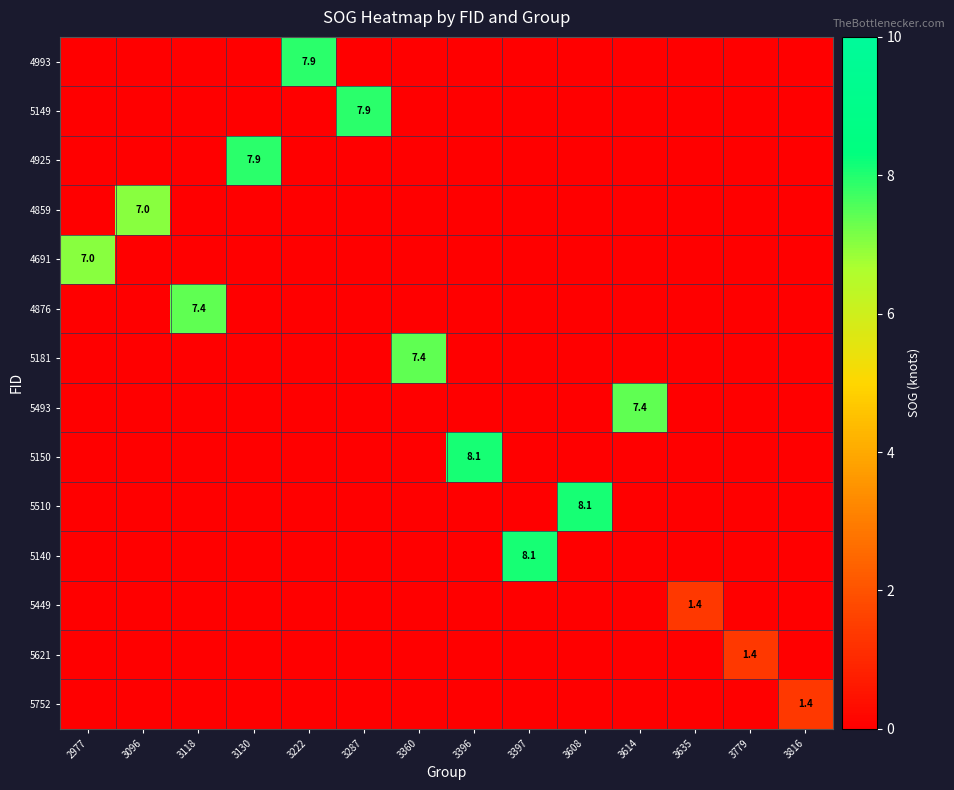

Count the number of data series in this chart.

14